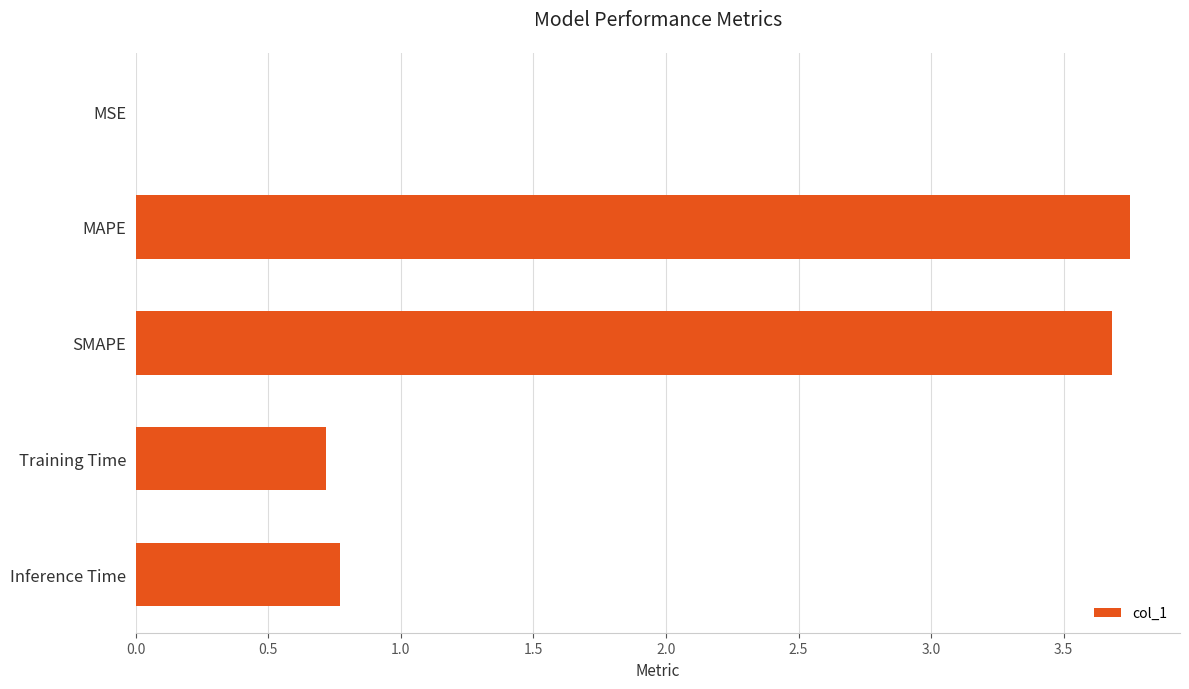

What is the change in value from MAPE to Inference Time?

-3.0